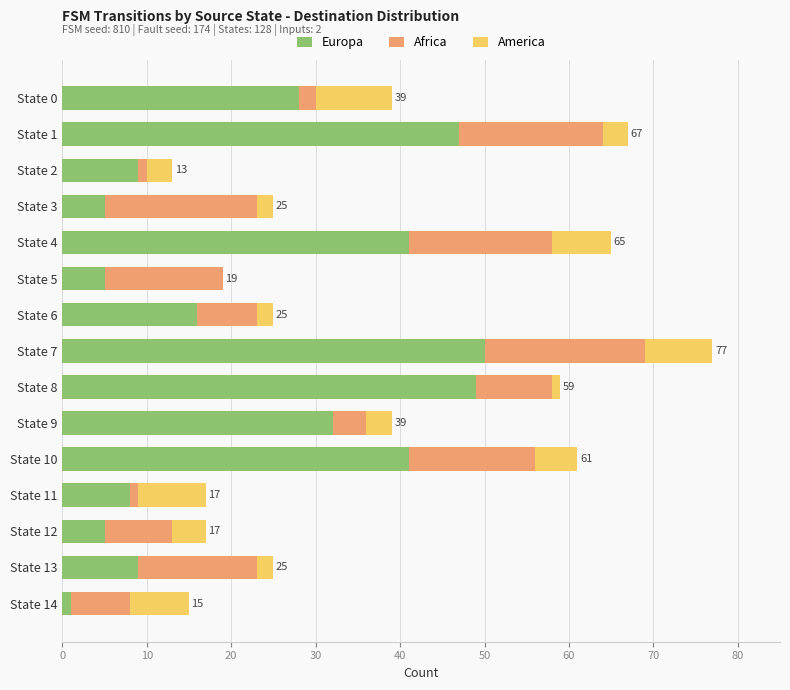

At which label is Europa closest to 25?

State 0